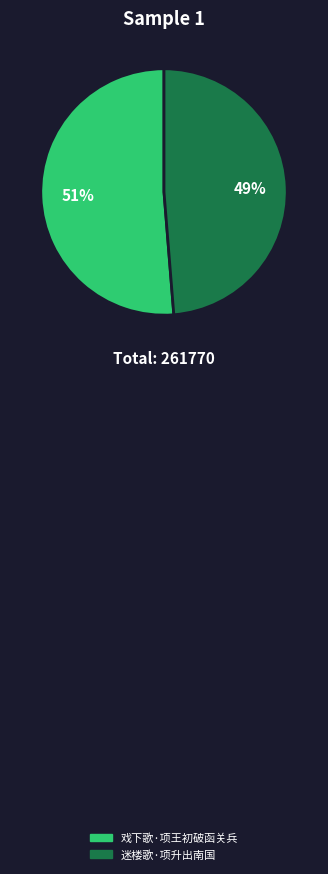

Is there a majority slice in this chart?

Yes